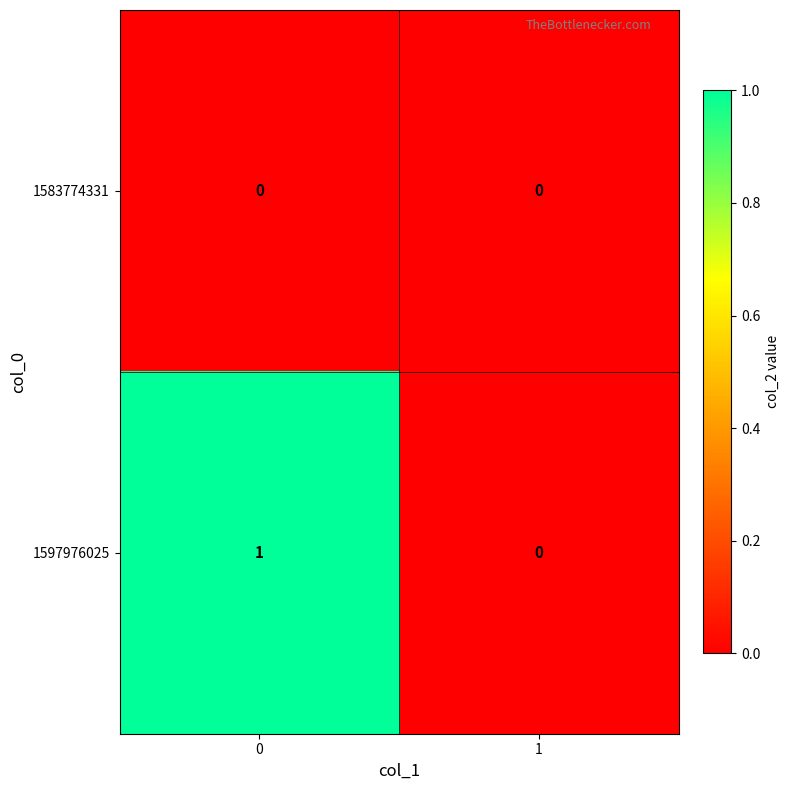

True or false: 1583774331 has a value of 0 at 0.

True